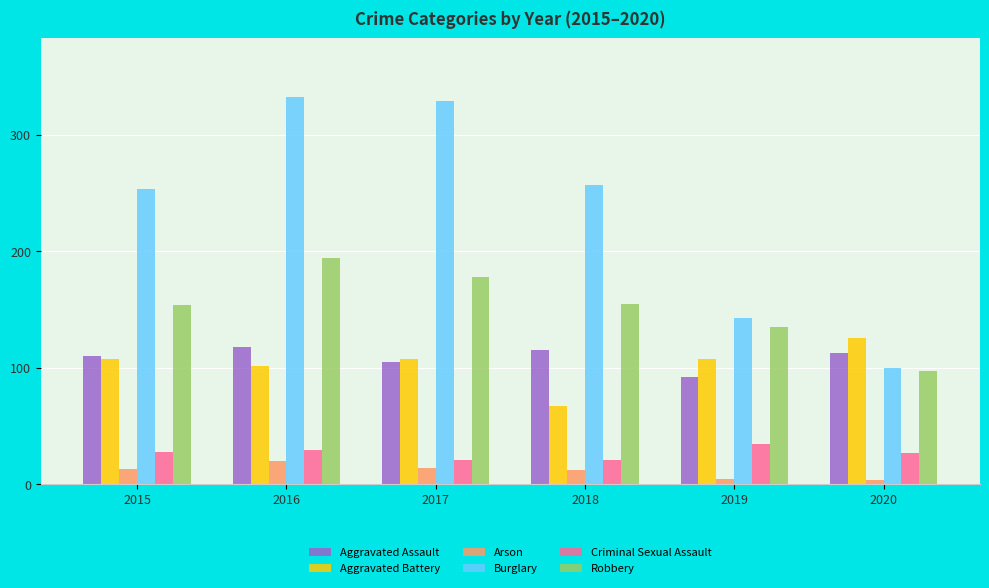

Is it true that Burglary equals 158 at 2020?

False